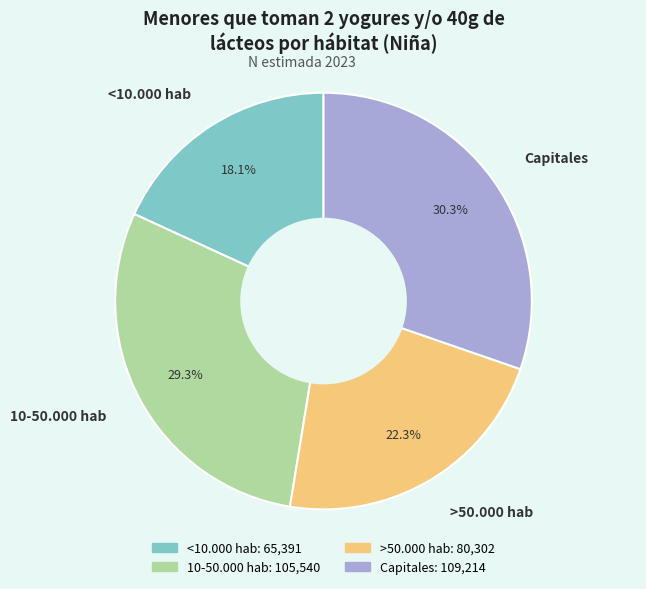

To the nearest percent, what portion does Capitales represent?

30%